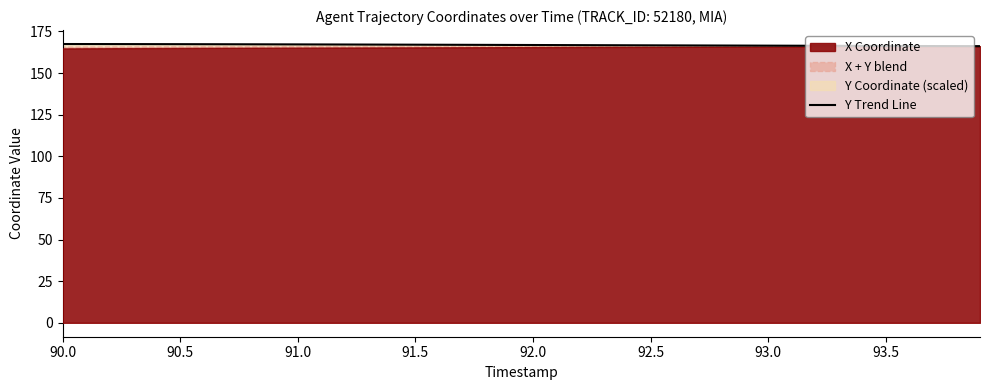

What is the difference between the second highest and second lowest values?

1.2